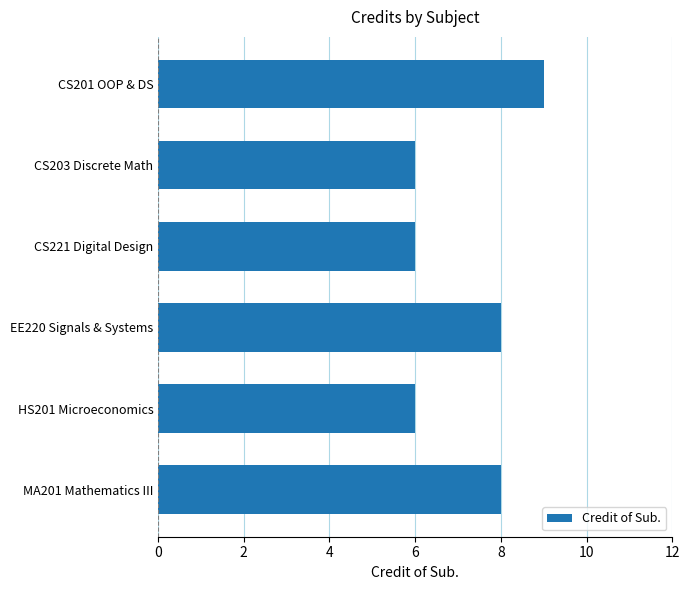

What is the label of the 4th bar from the top?

EE220 Signals & Systems